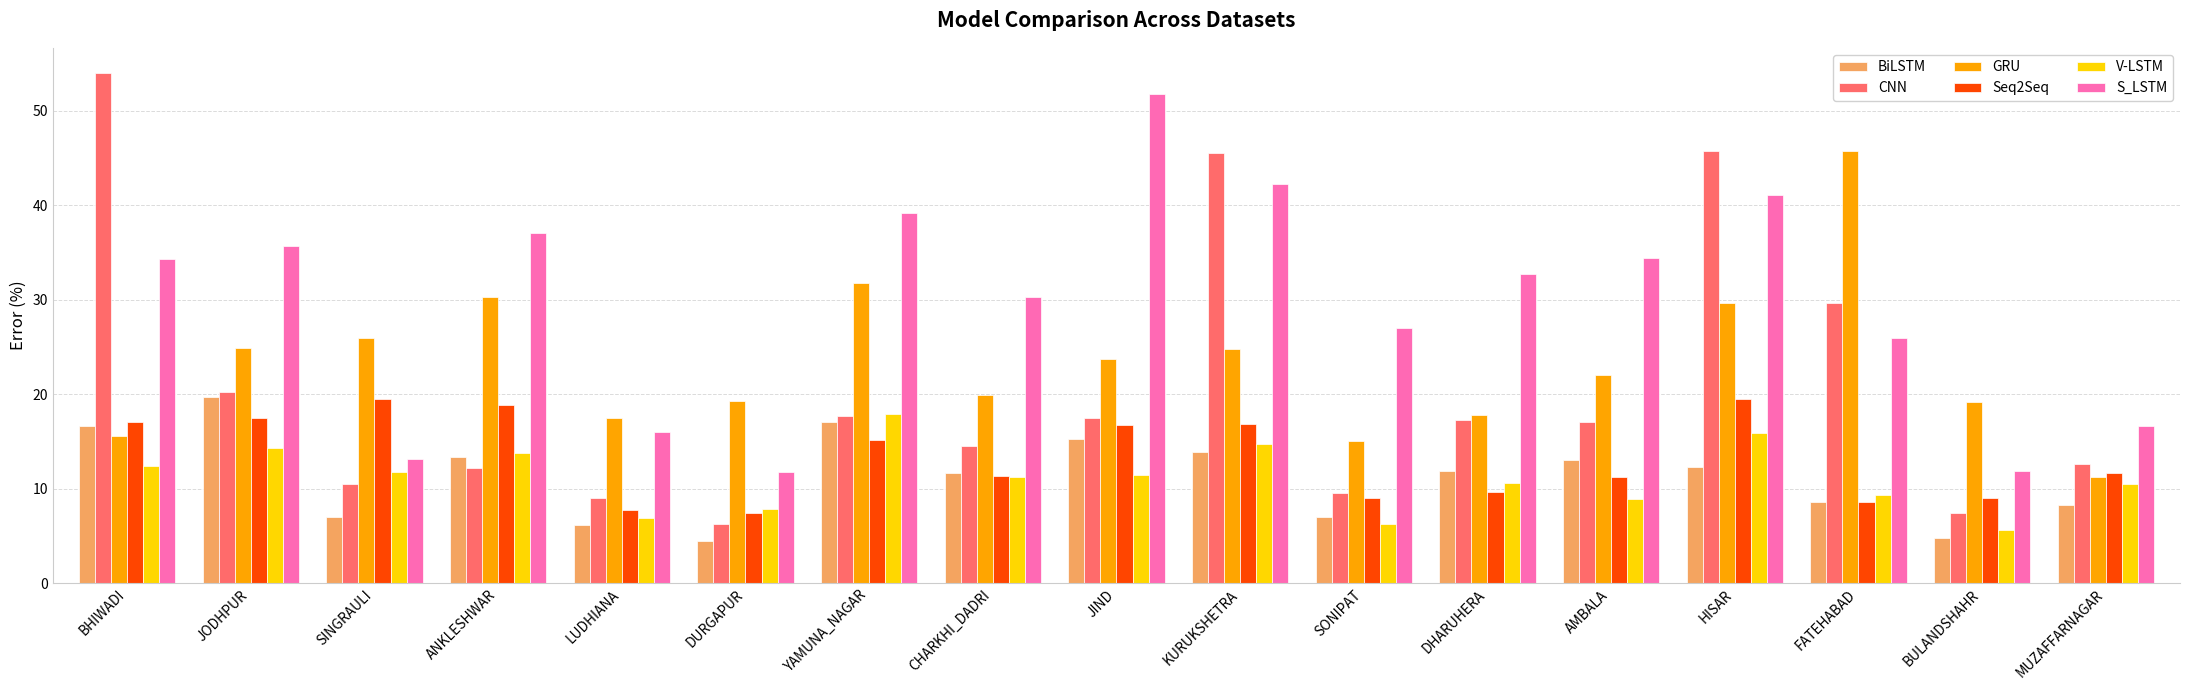

At how many categories does at least one series exceed 33?

9